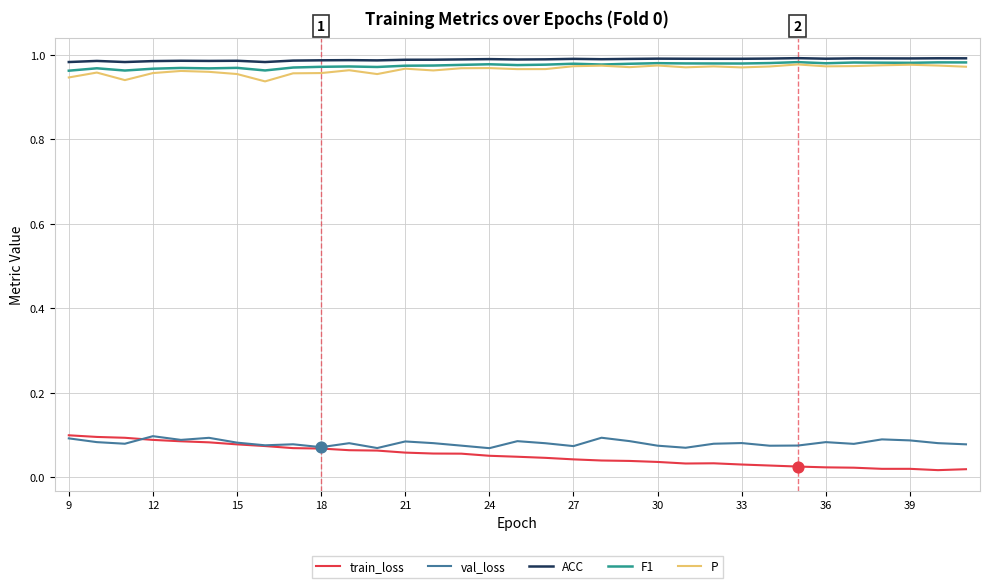

Which series has the largest total across all categories?

ACC